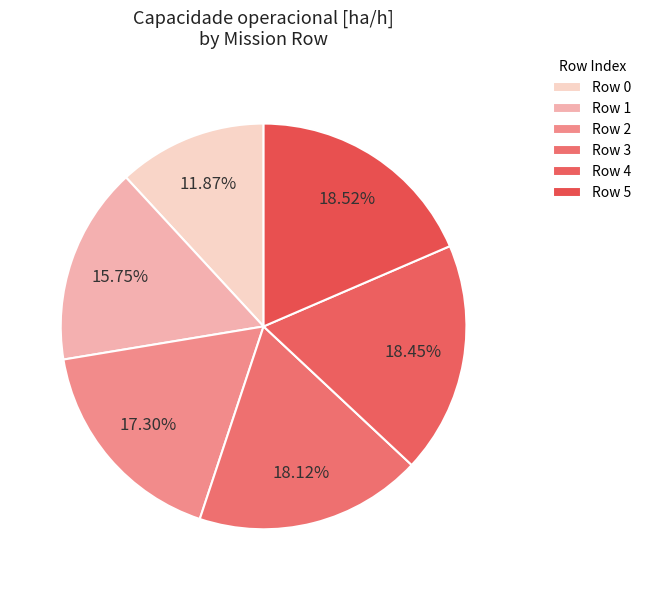

Count the number of slices in the pie.

6